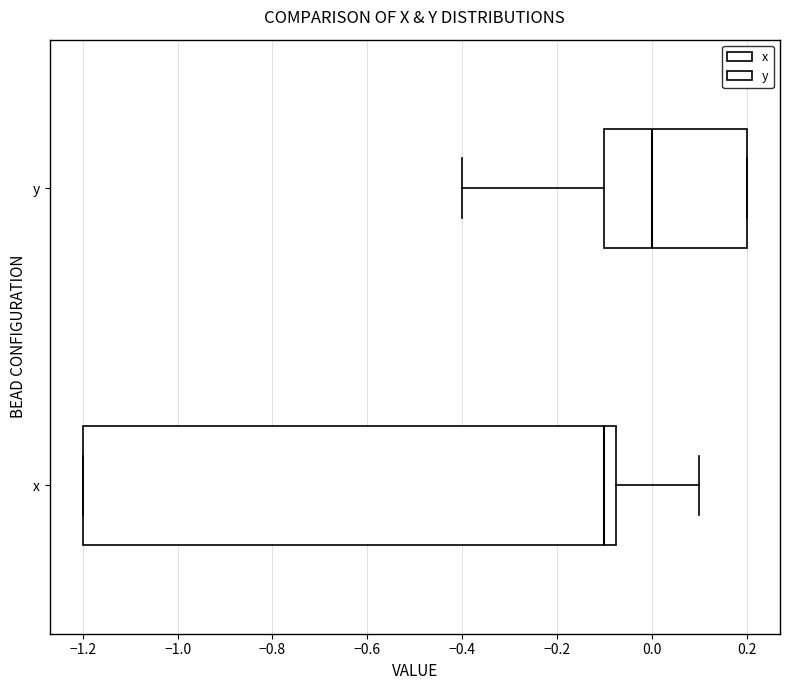

Reading bottom to top, transcribe this box plot: for each box, give where its median line is, the range the box spans, and where its two whiskers end, as read against the x-axis. The values are not printed on the chart, so give them approximately, as read against the axis.

x: median -0.10, box -1.20 to -0.08, whiskers -1.20 to 0.10
y: median 0.00, box -0.10 to 0.20, whiskers -0.40 to 0.20